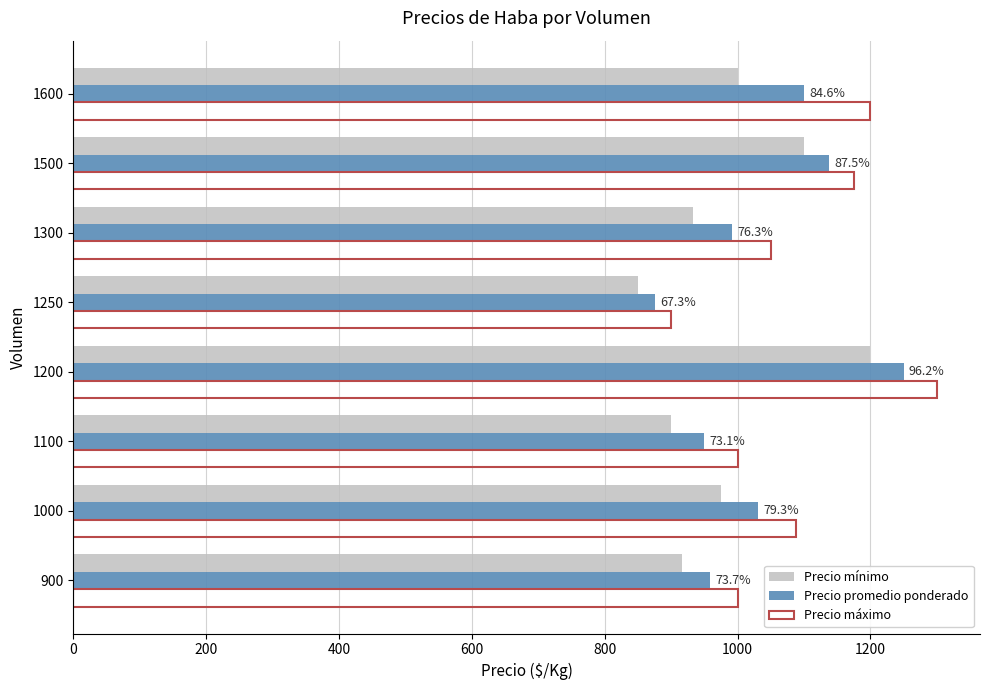

What is the difference between the maximum and minimum values in the Precio máximo series?

400